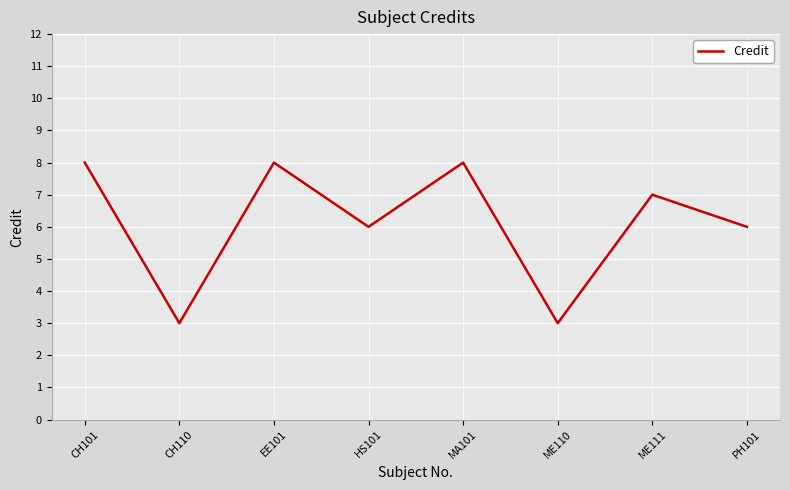

What is the difference between the second highest and second lowest values?

5